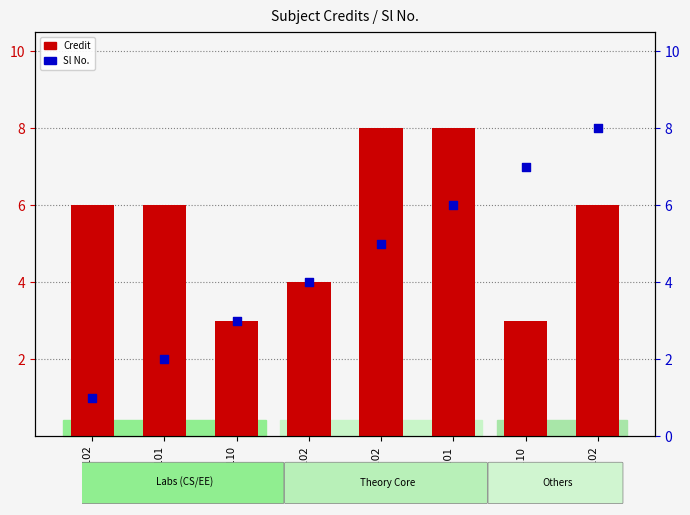

At which category is the sum across all series the highest?

ME101